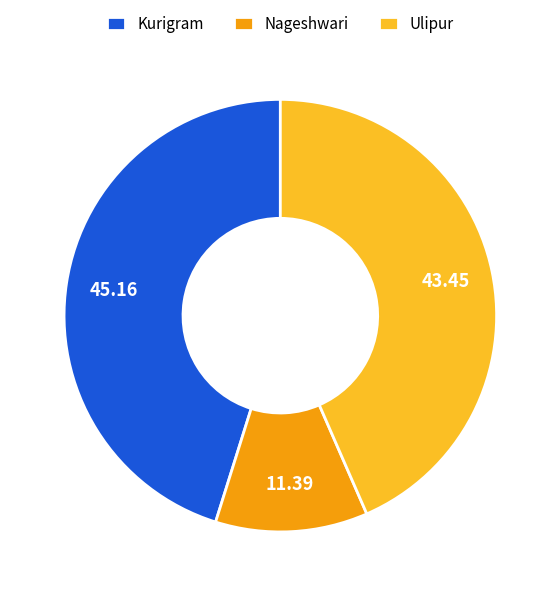

Rank the categories by value from highest to lowest.

Kurigram, Ulipur, Nageshwari